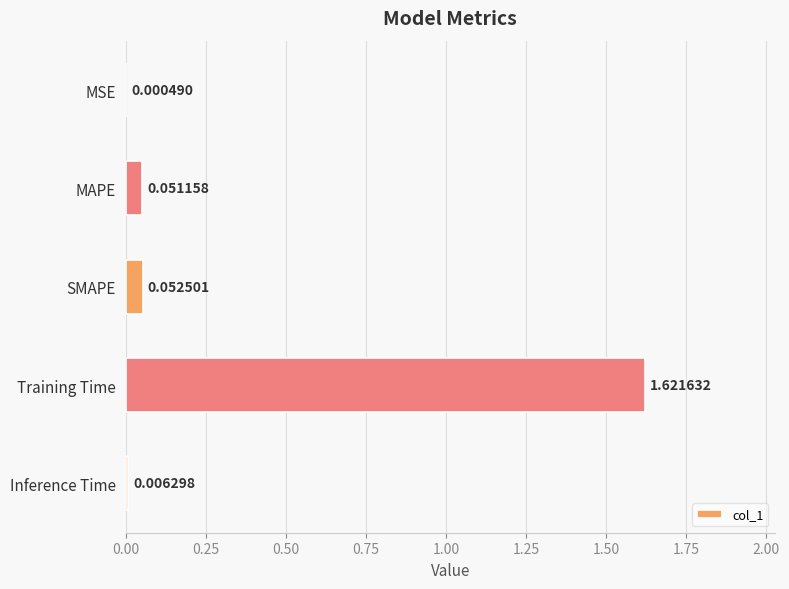

What is the sum of all values?

1.7